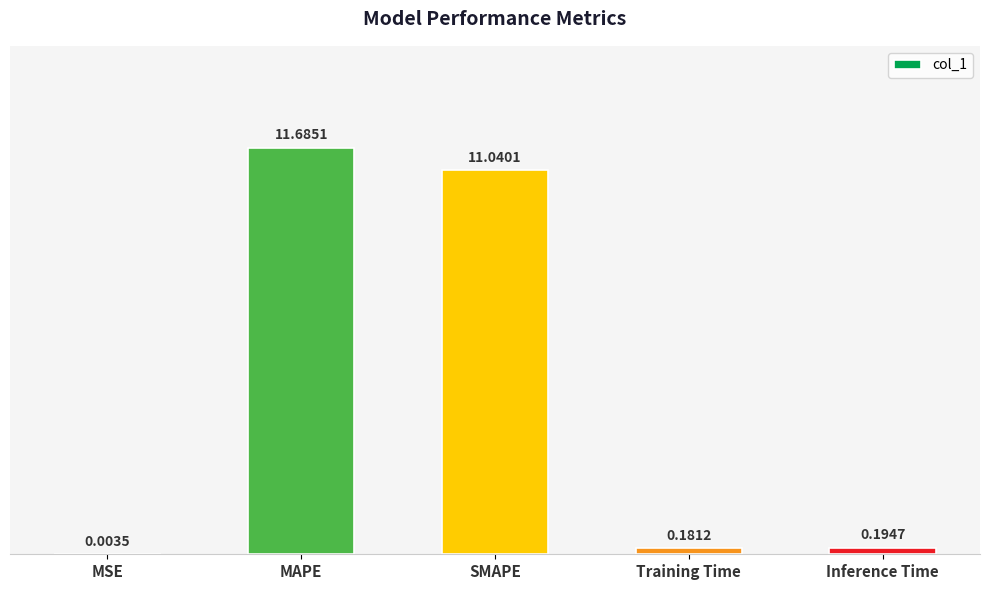

Are the bars horizontal?

No